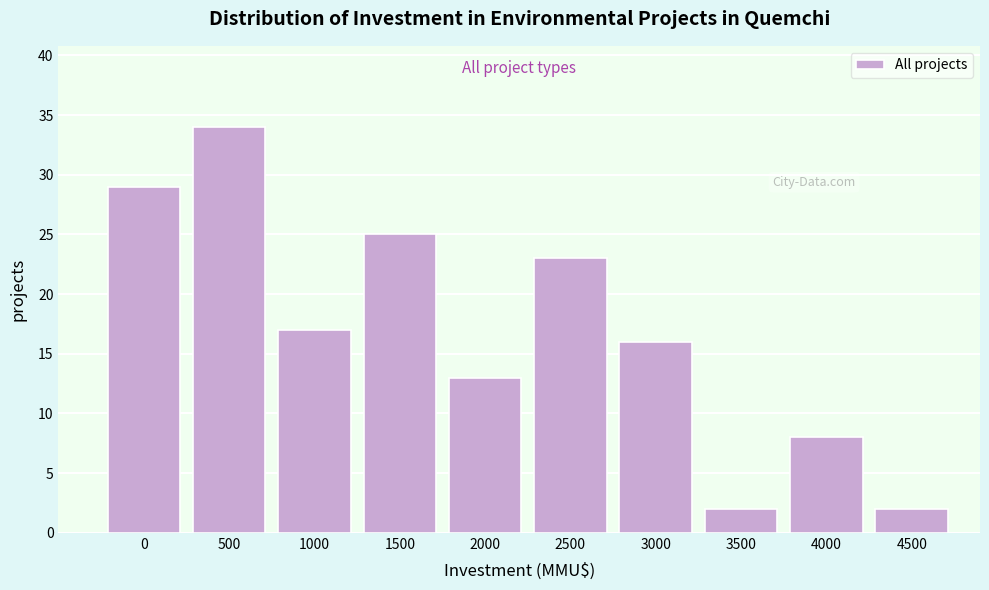

Reading right to left, what are all the values shown in this chart?

4500=2	4000=8	3500=2	3000=16	2500=23	2000=13	1500=25	1000=17	500=34	0=29